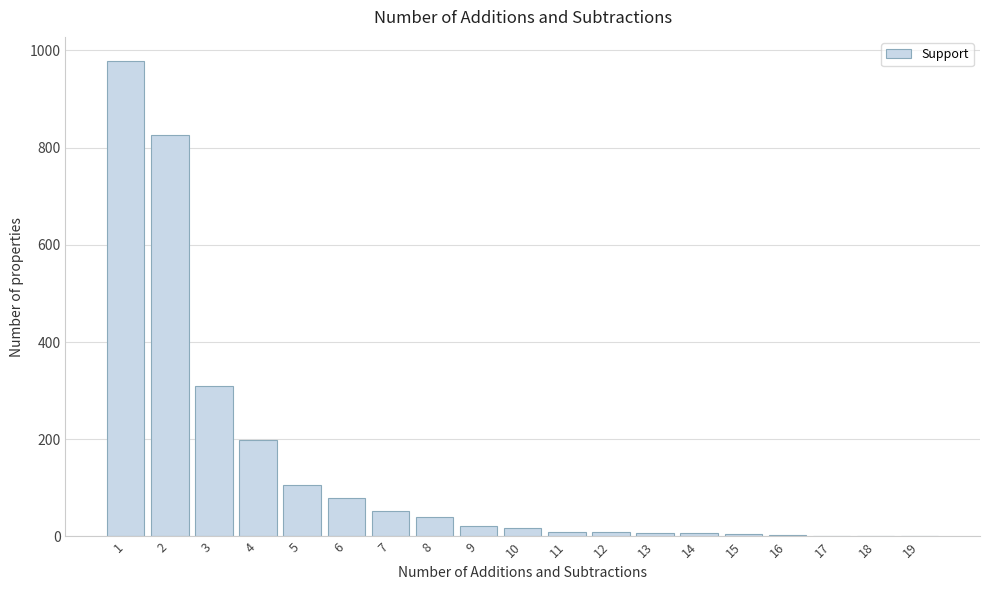

Is it true that the value at 8 is 40?

True